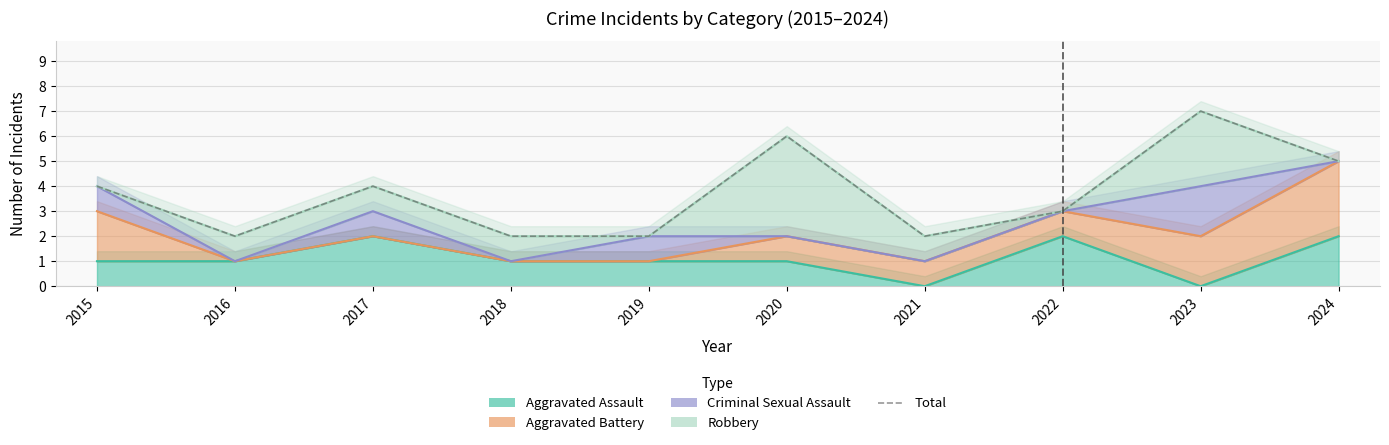

How many data points are less than 4?

5